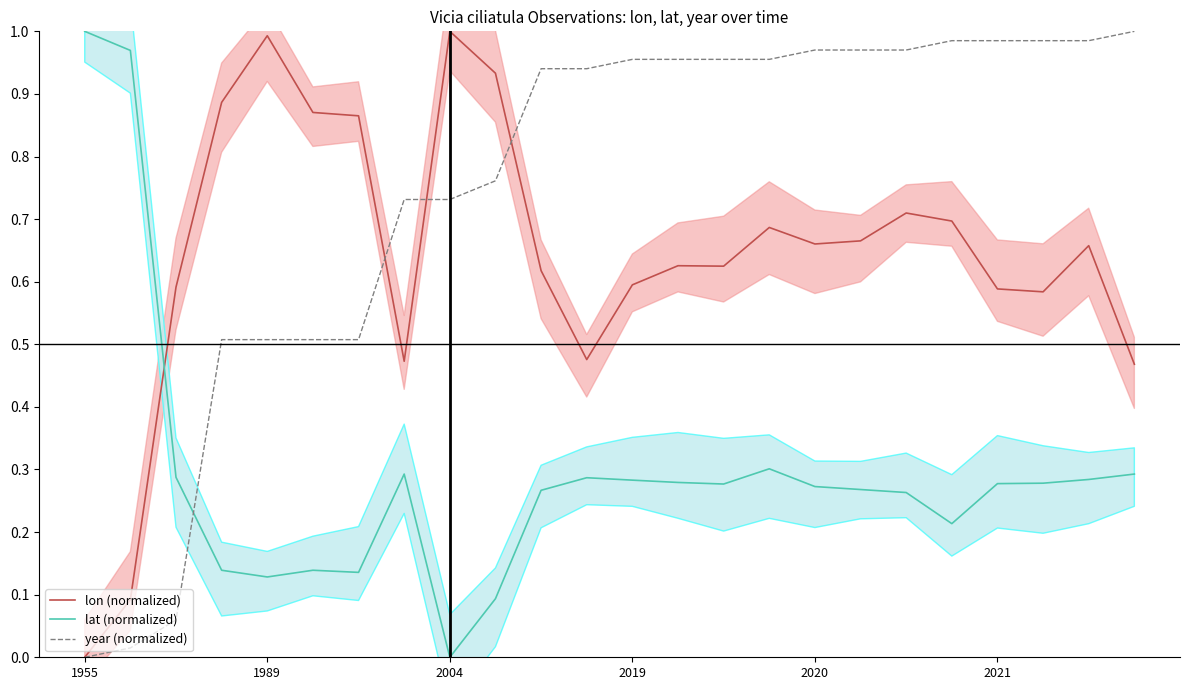

How many intersections are there between lat (normalized) and lon (normalized)?

1